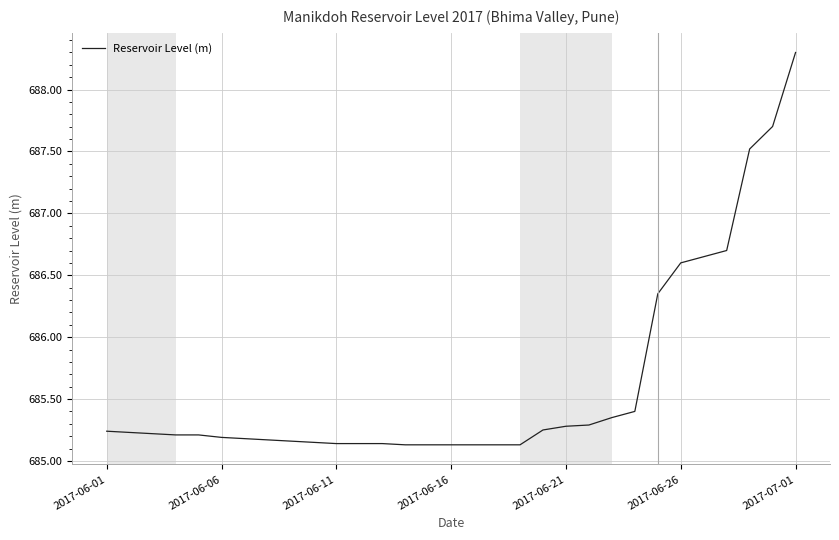

What is the maximum value shown in the chart?

688.3